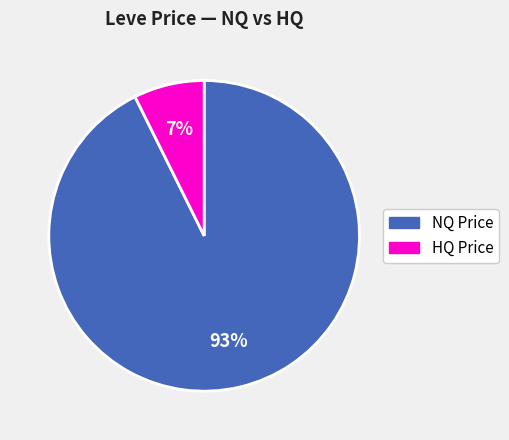

To the nearest percent, what is the average slice percentage?

50%